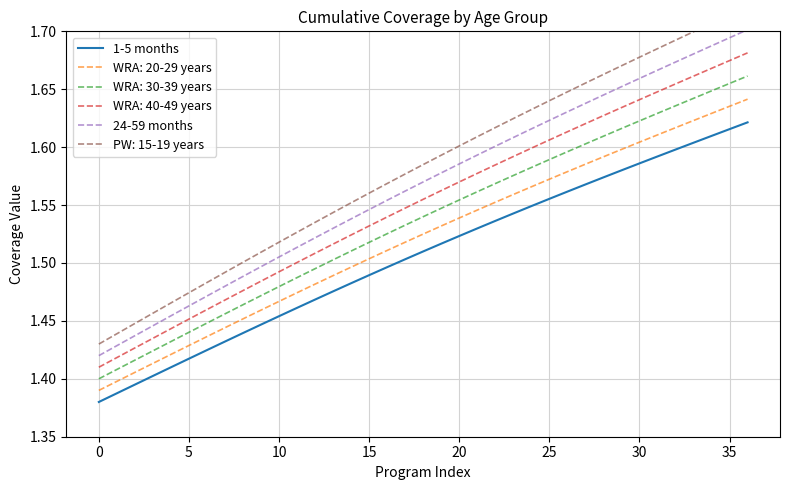

What is the difference between the maximum and minimum values in the 24-59 months series?

0.3